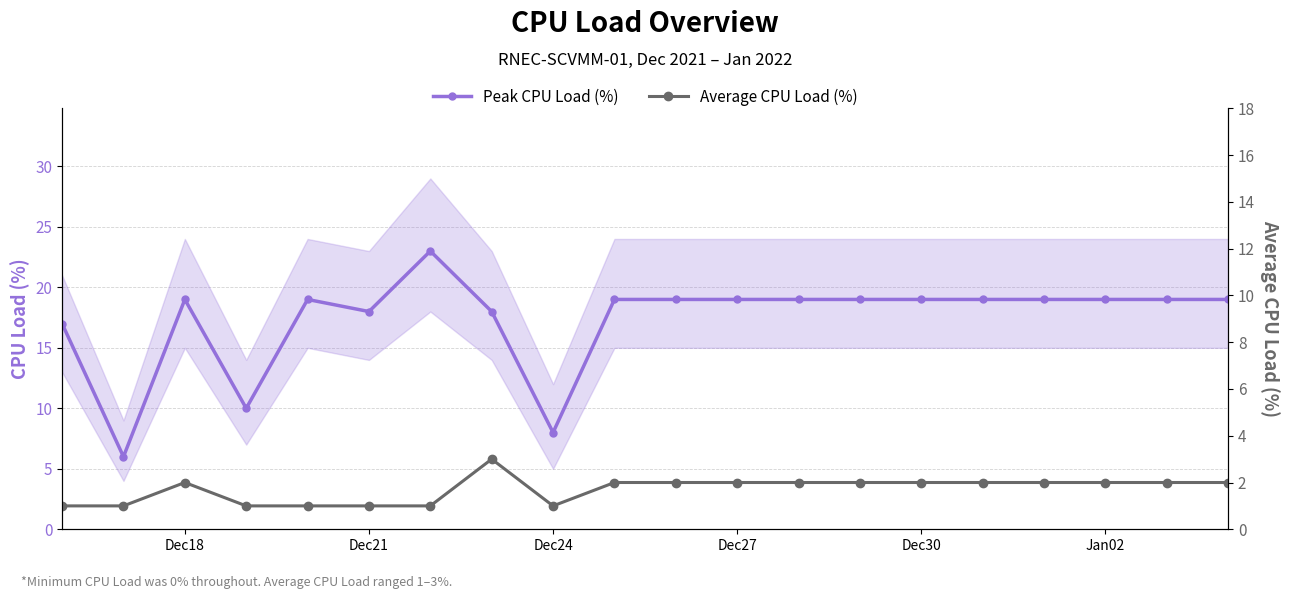

Rank the series by their maximum value, from highest to lowest.

Peak CPU Load (%), Average CPU Load (%)